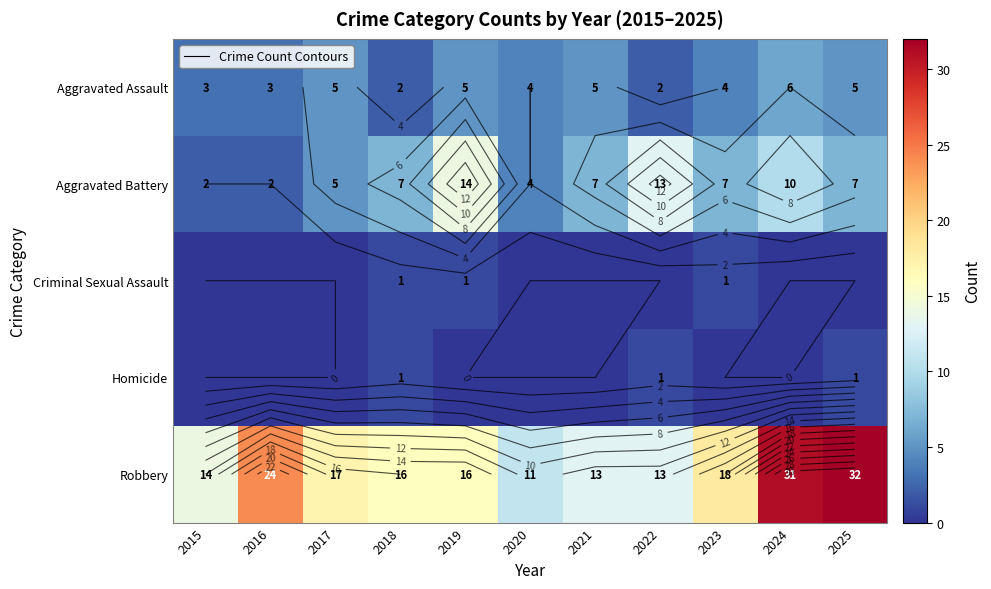

How many Criminal Sexual Assault values are between 0 and 1?

11